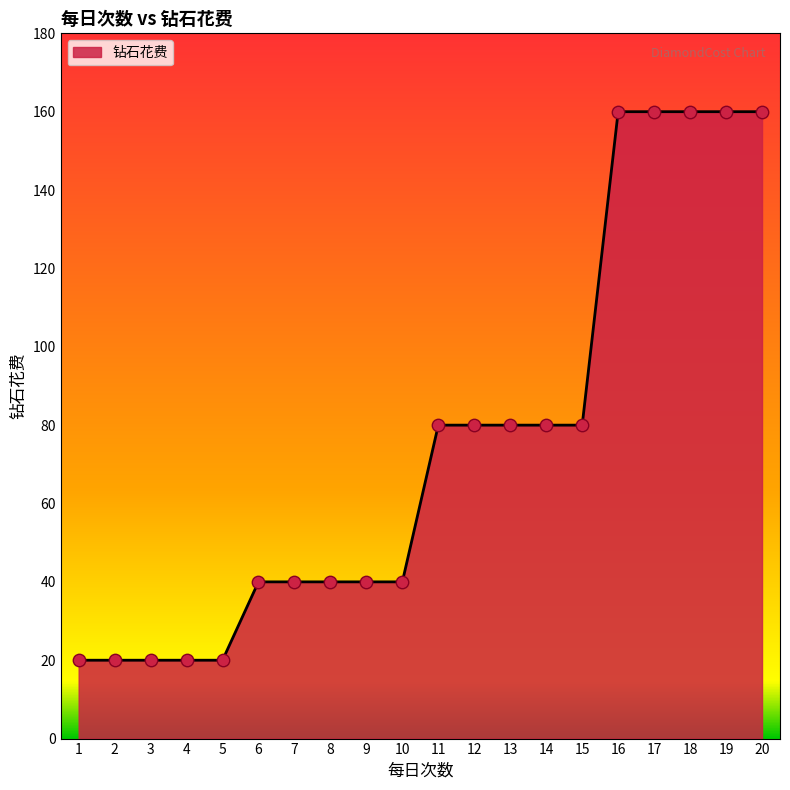

What is the ratio of the value at 20 to the value at 11?

2.0